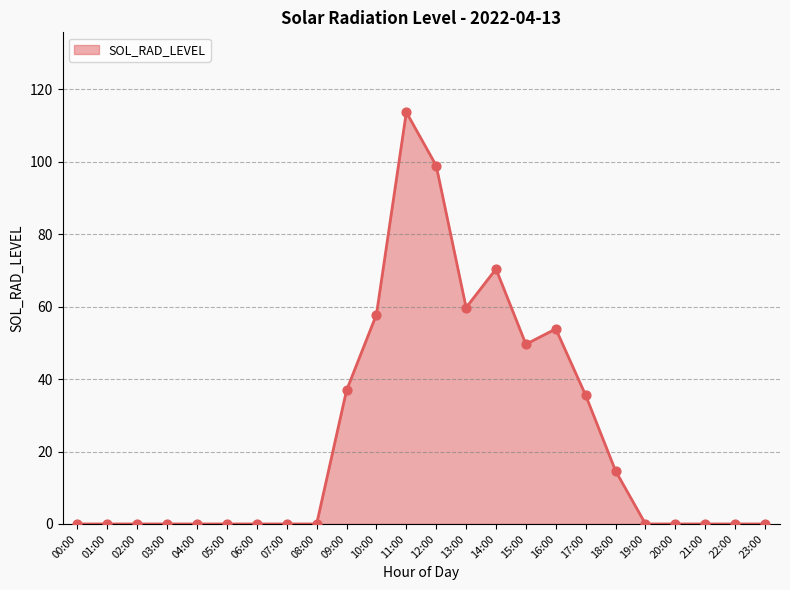

What is the change in value from 03:00 to 10:00?

+57.8